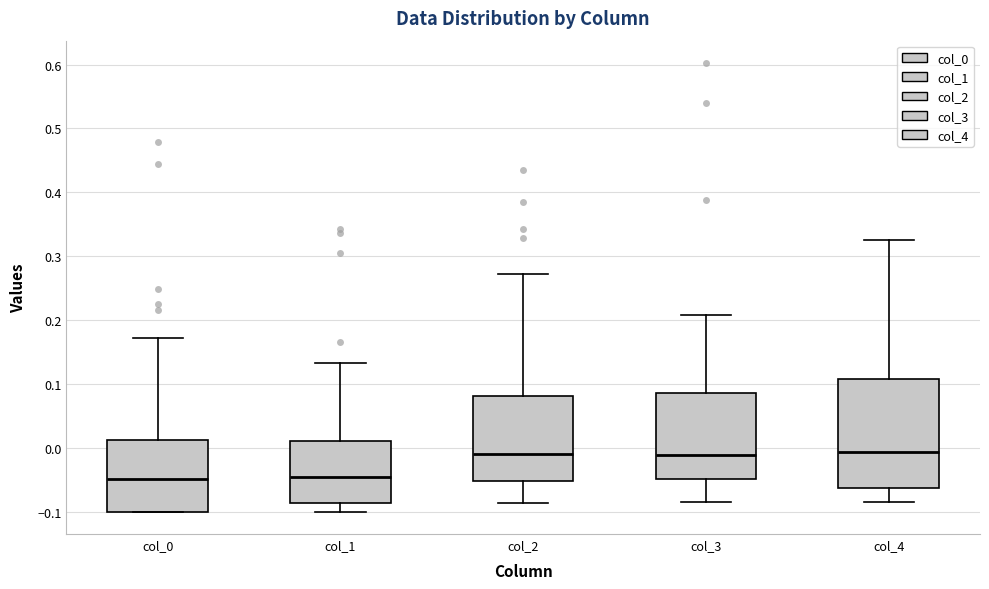

Where is the upper edge of the box for col_4 on the y-axis? The values are not printed on the chart, so give them approximately, as read against the axis.

0.11